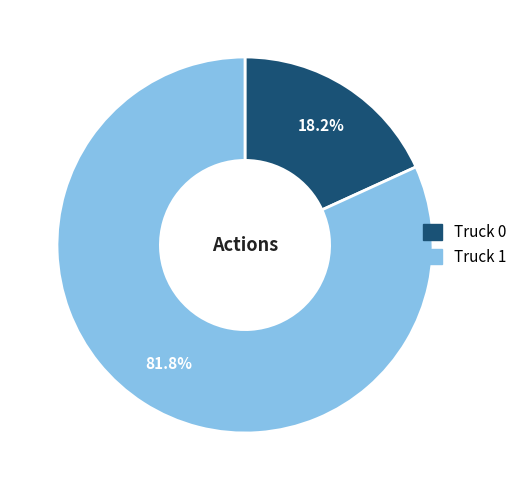

To the nearest percent, what is the combined percentage of Truck 0 and Truck 1?

100%